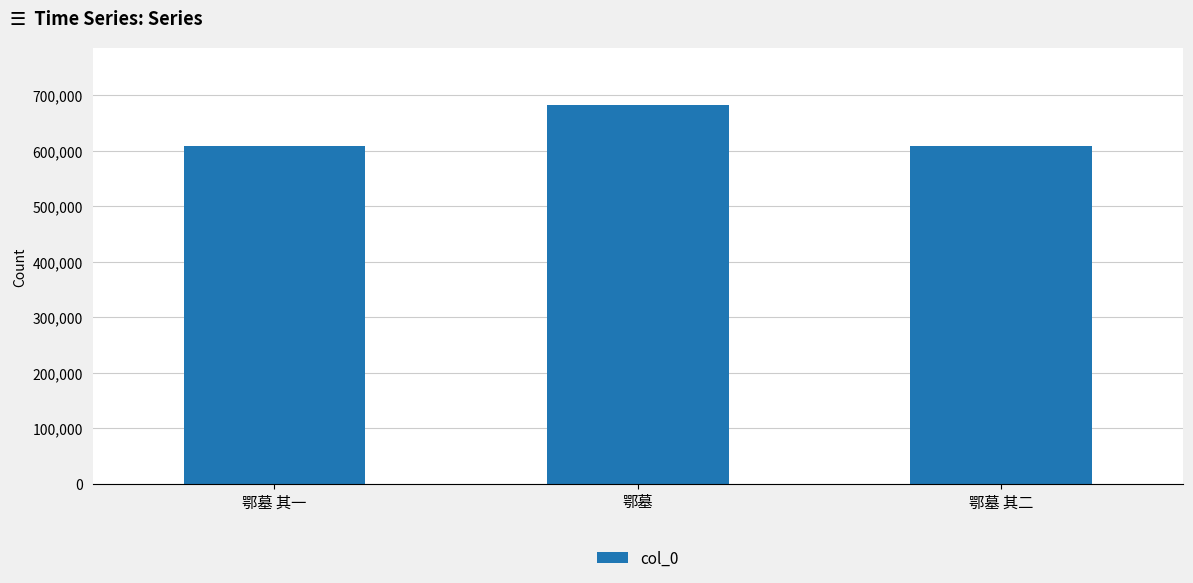

What is the maximum value shown in the chart?

682483